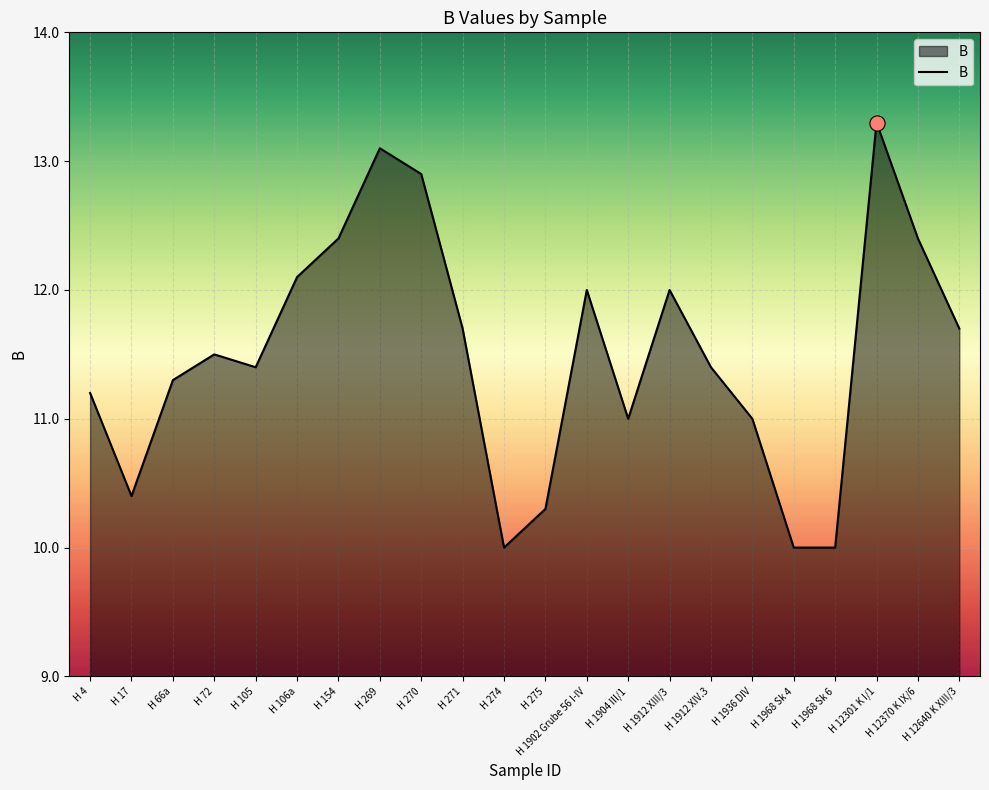

Which has a higher value, H 72 or H 1968 Sk 6?

H 72